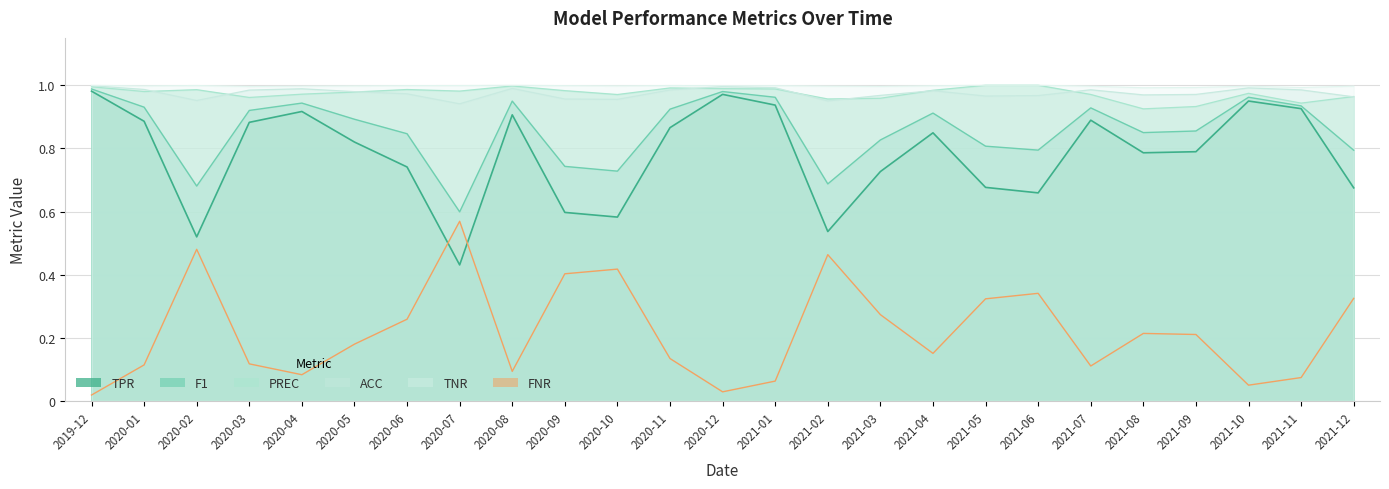

True or false: TPR has a value of 0.7 at 2021-03.

True